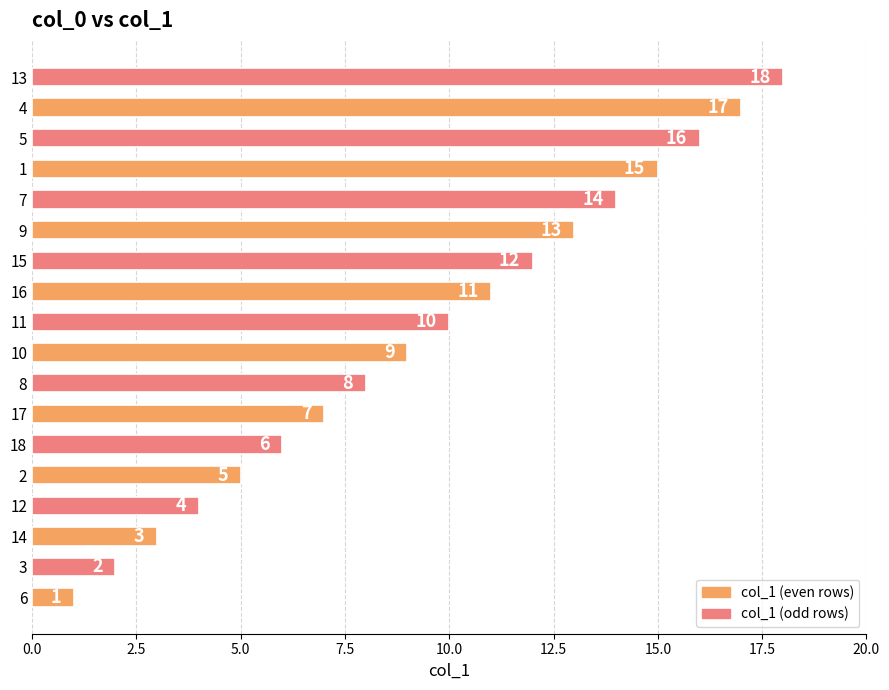

What is the sum of the values at 8 and 18?

14